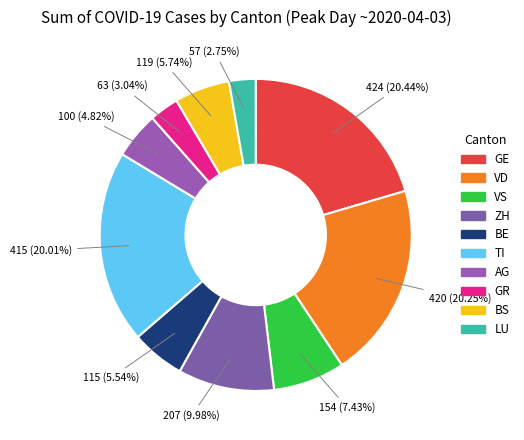

True or false: LU accounts for 3% of the total.

True